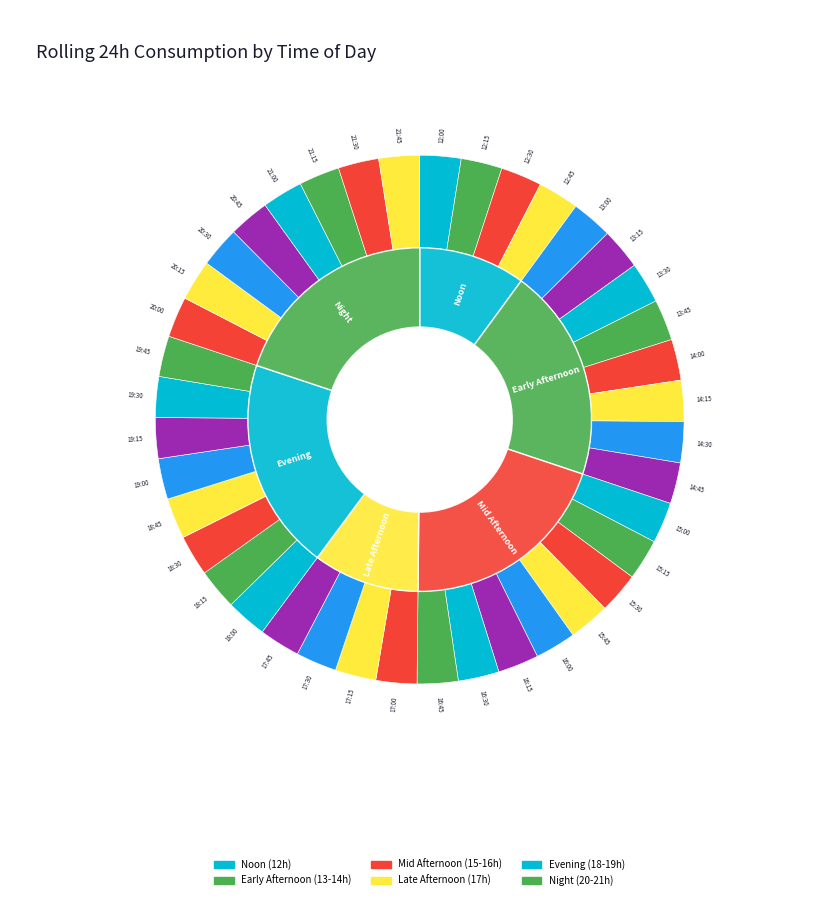

What percentage is the 21:30 slice, to the nearest percent?

2%